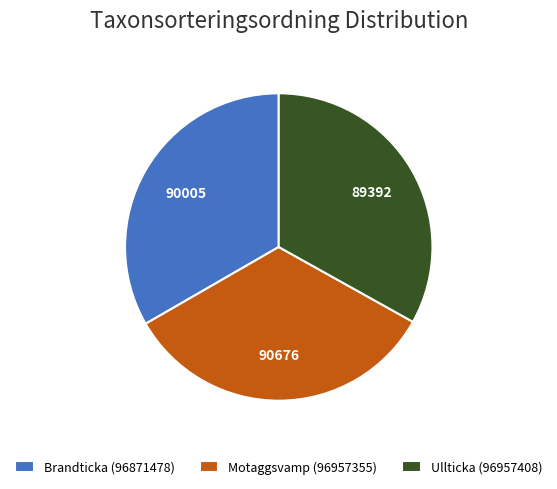

How many segments does this pie chart have?

3